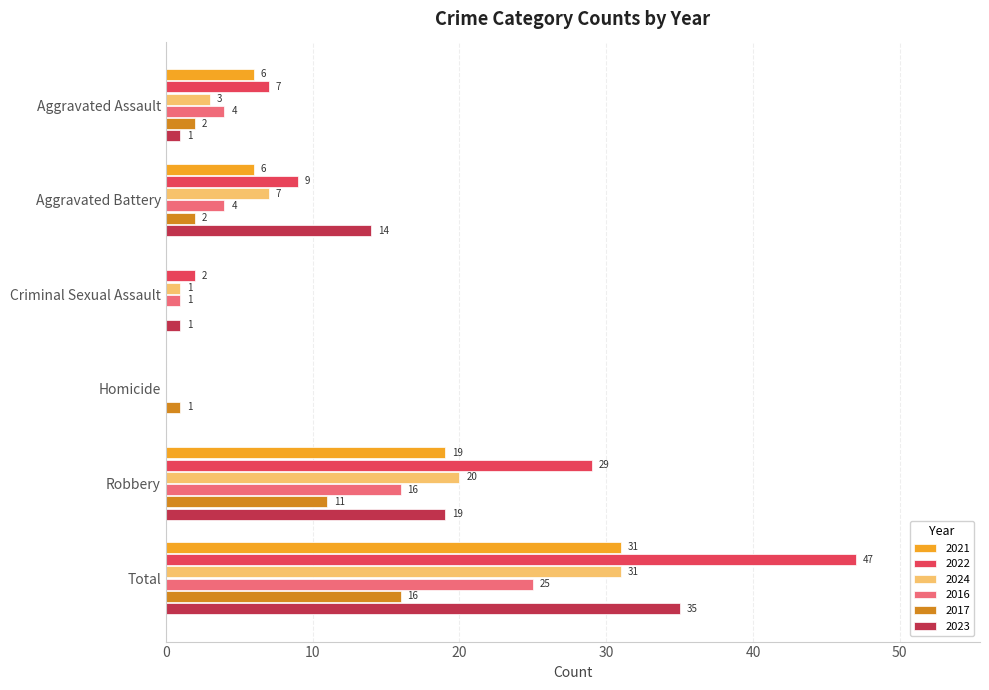

What is the sum of all 2016 values?

50